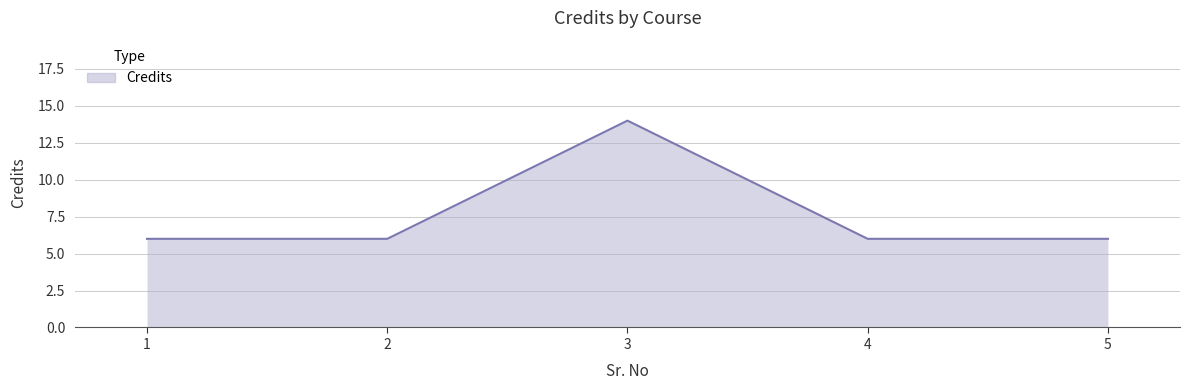

What is the difference between the maximum and second lowest values?

8